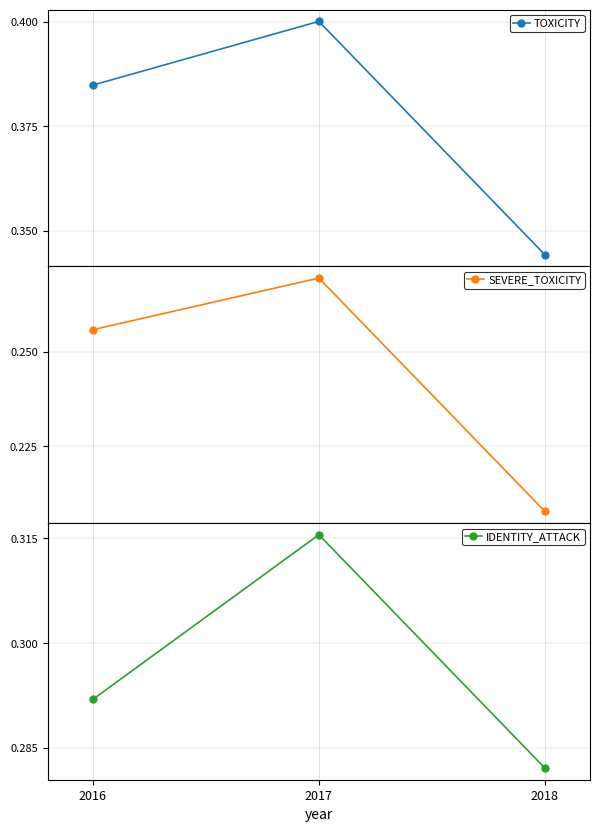

Which series has the largest total across all categories?

TOXICITY